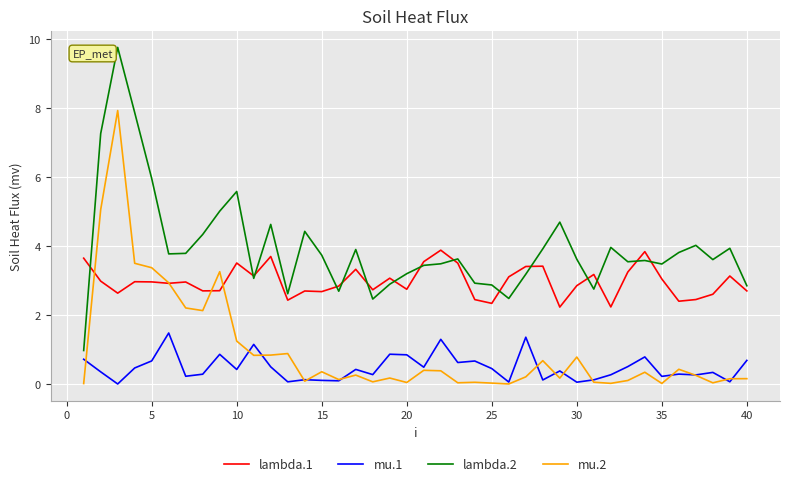

Which series has the largest range (max minus min)?

lambda.2